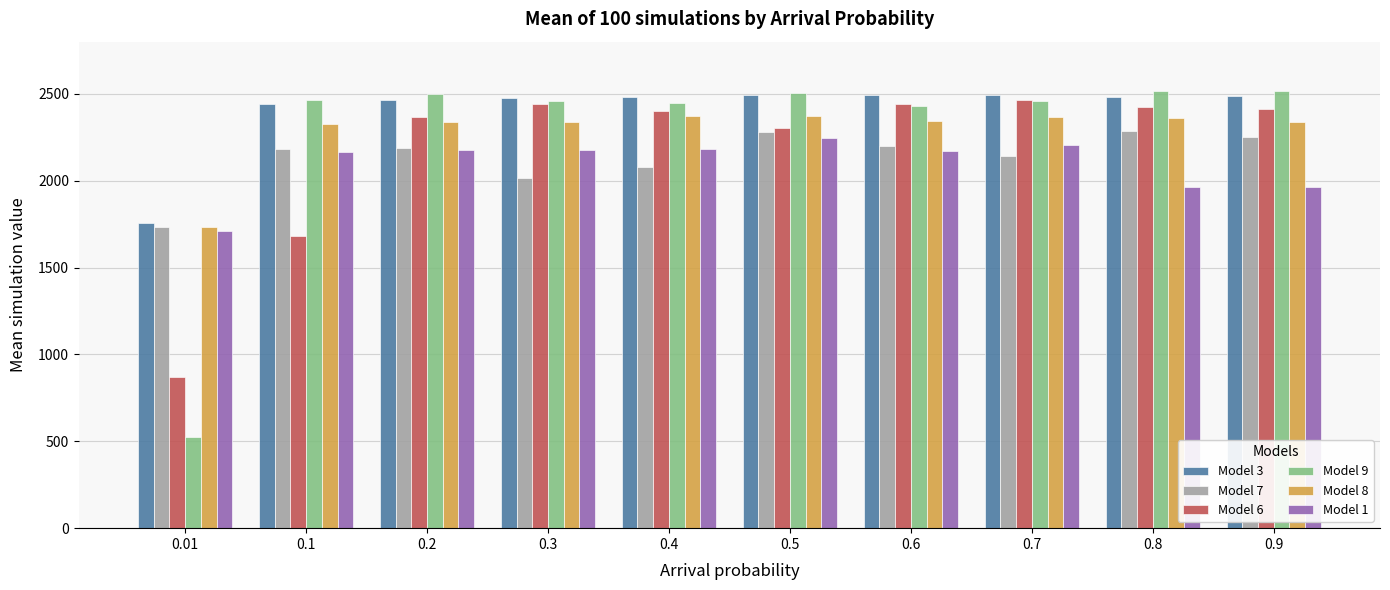

What is the highest value of the Model 8 series?

2372.7